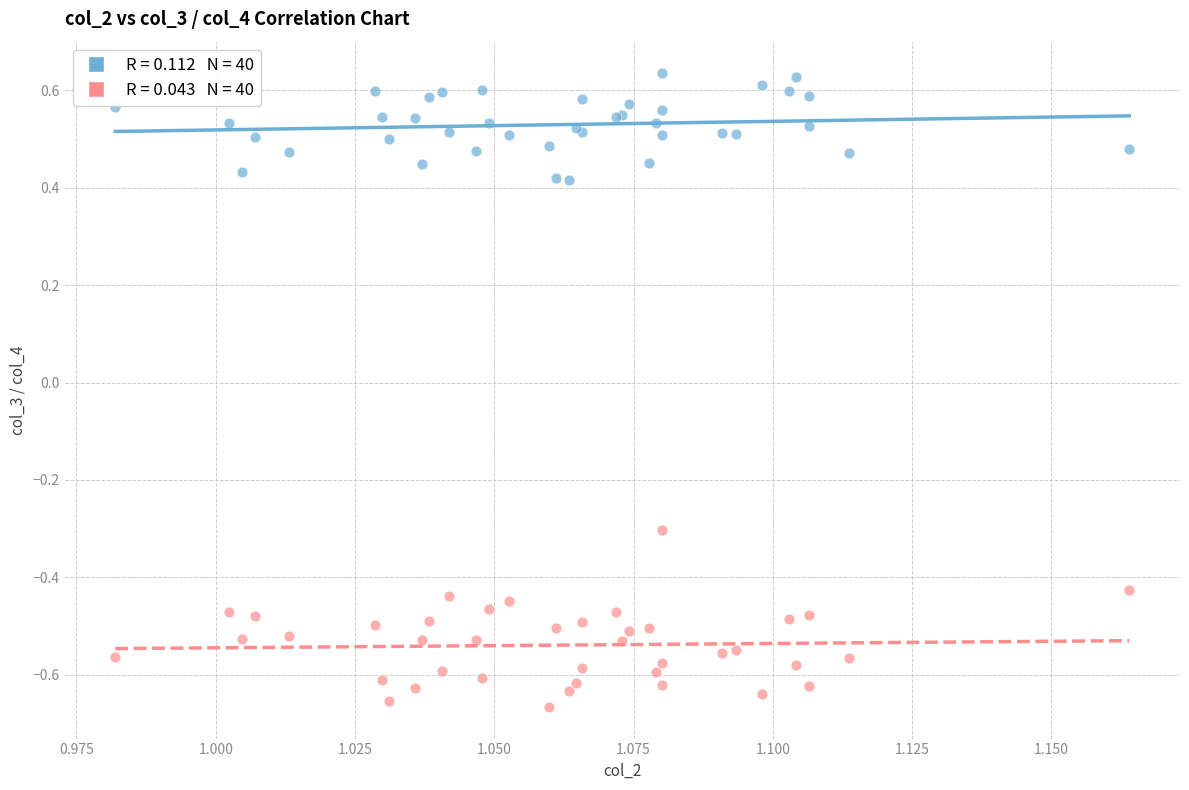

Across all series, what Y value is closest to 0?

-0.3